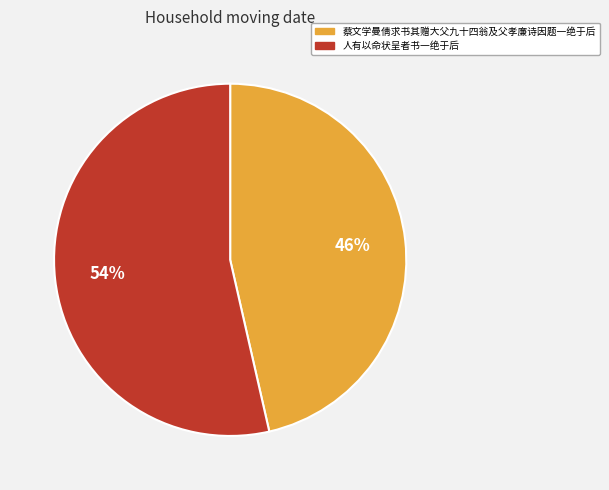

Between 人有以命状呈者书一绝于后 and 蔡文学曼倩求书其赠大父九十四翁及父孝廉诗因题一绝于后, which is larger?

人有以命状呈者书一绝于后